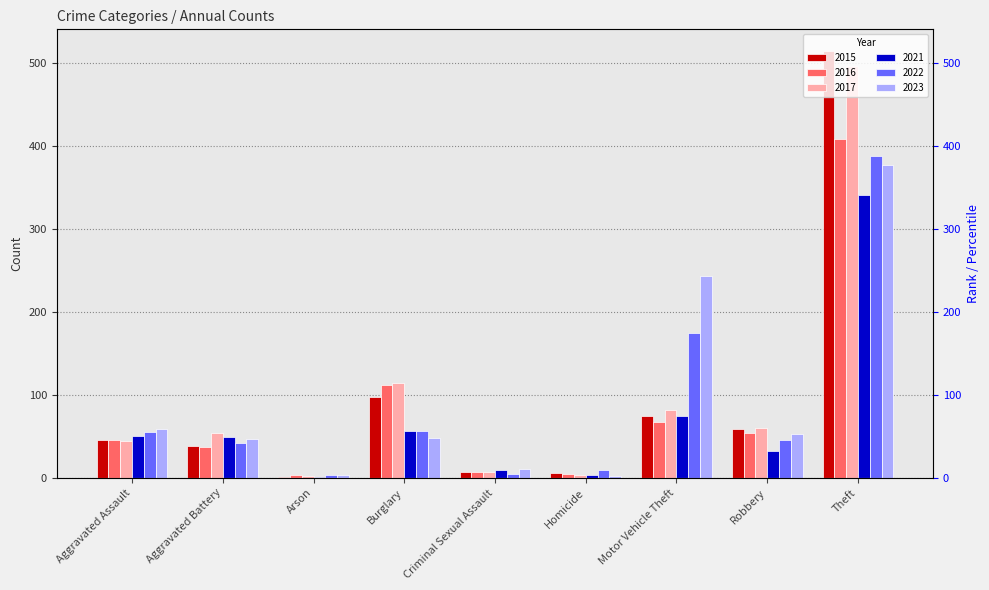

What is the maximum value shown in the chart?

515